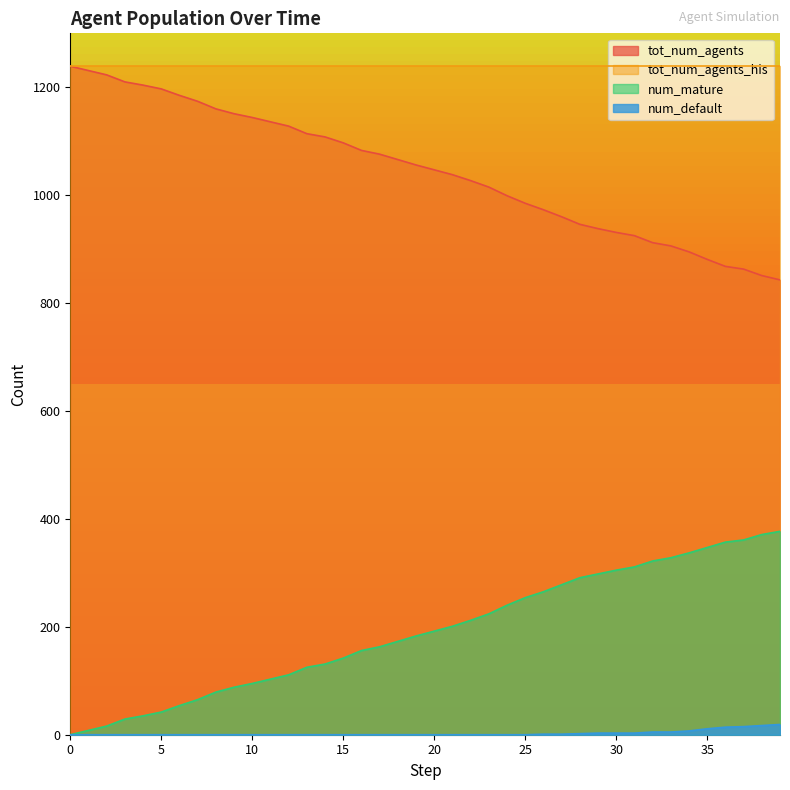

How many values in the num_mature series are below 192?

20